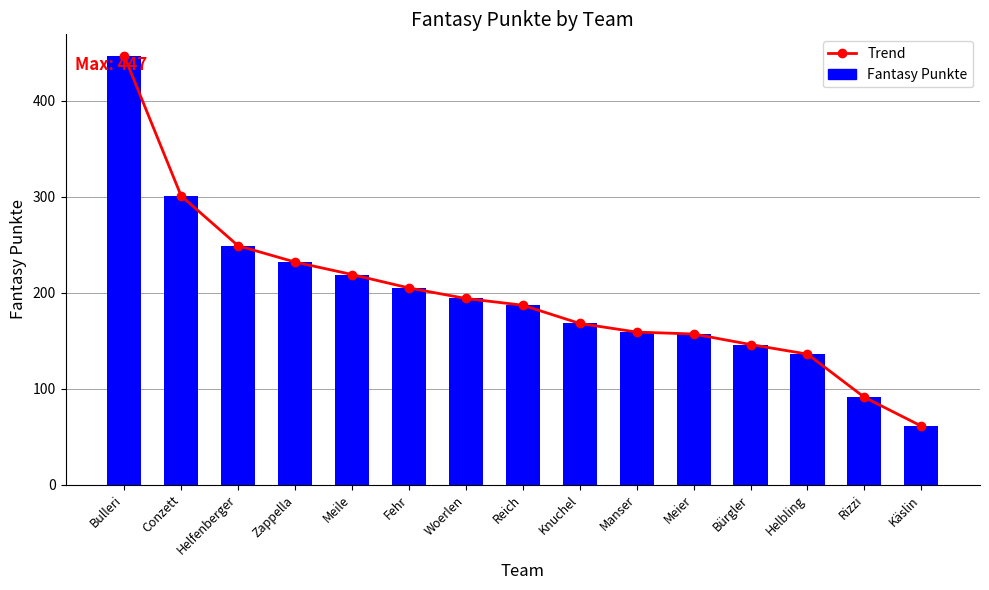

What is the maximum value for Trend?

447